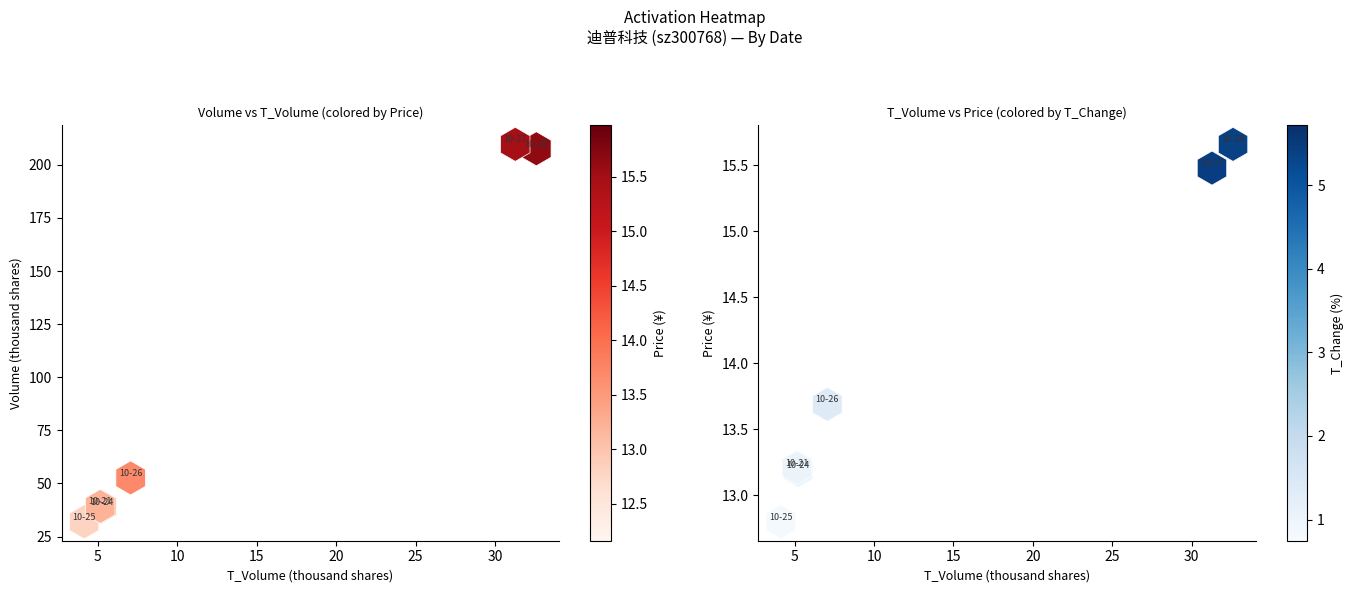

Is the value of t_change at 10 greater than the value of price at 0?

No